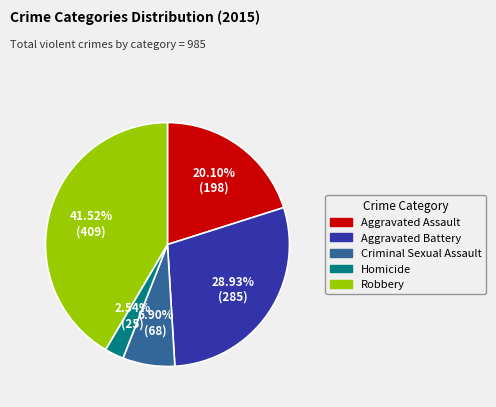

Is the sum of Aggravated Battery and Homicide greater than half?

No